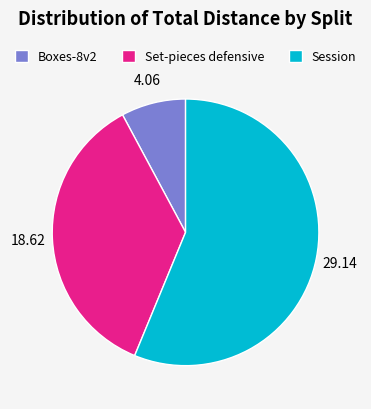

Do Set-pieces defensive and Boxes-8v2 together represent more than half of the pie?

No